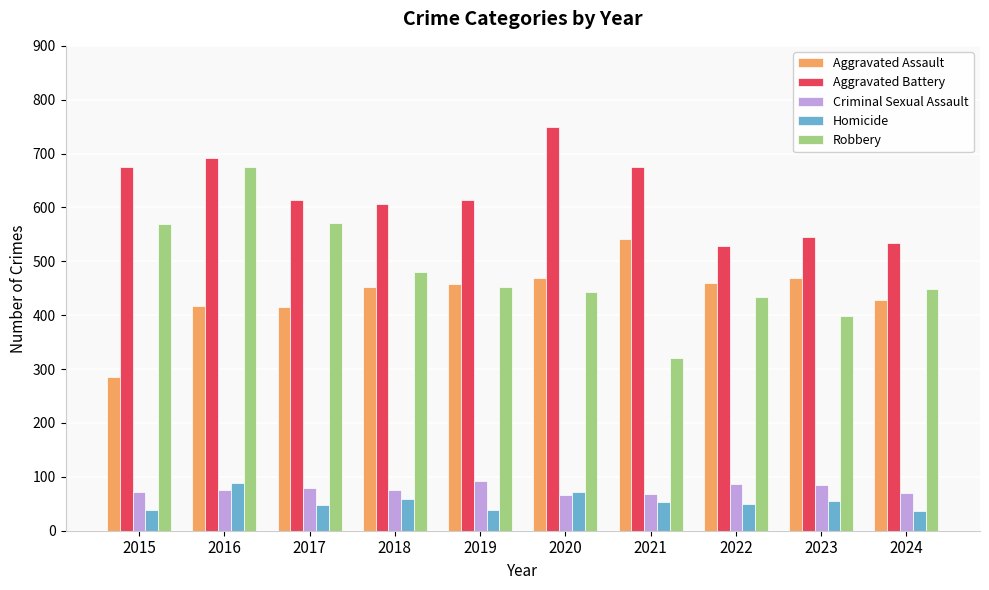

How many bars are there in total?

50